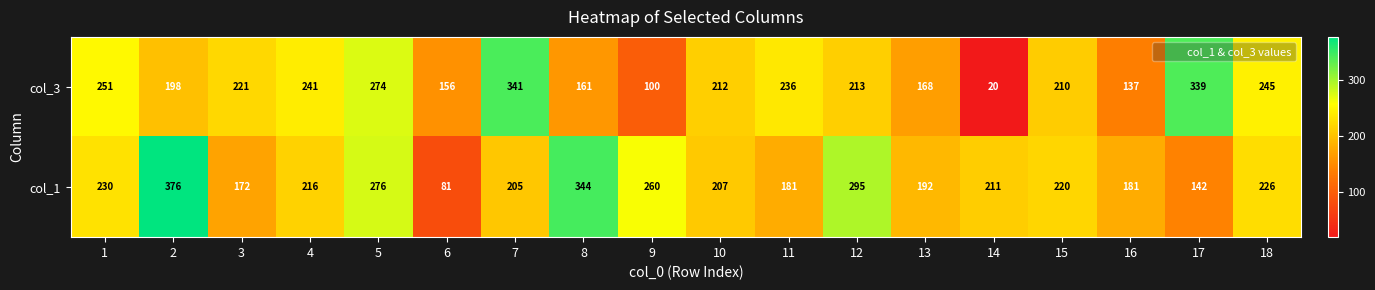

What is the difference between the maximum and second lowest values in the col_1 series?

234